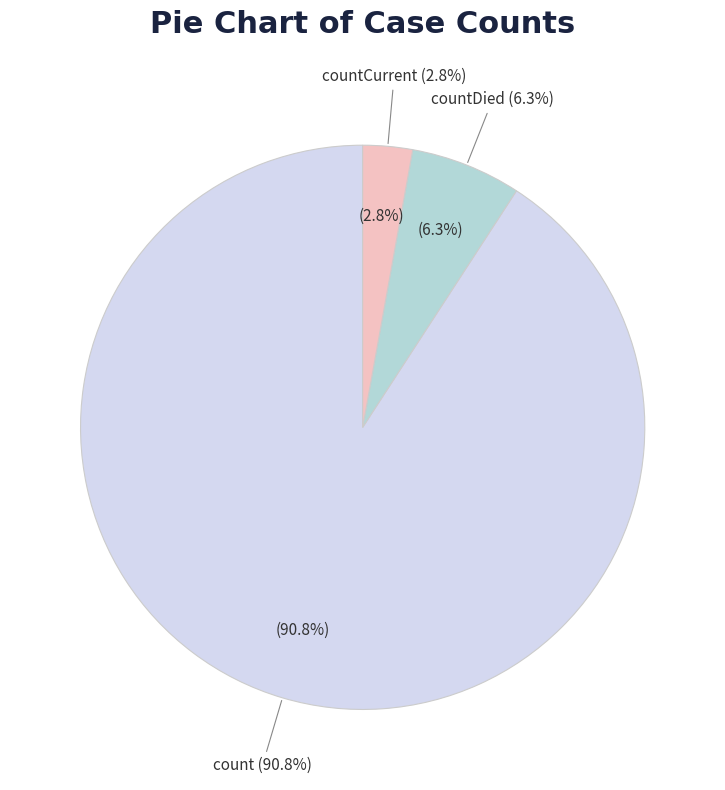

Does countCurrent represent more than half of the total?

No